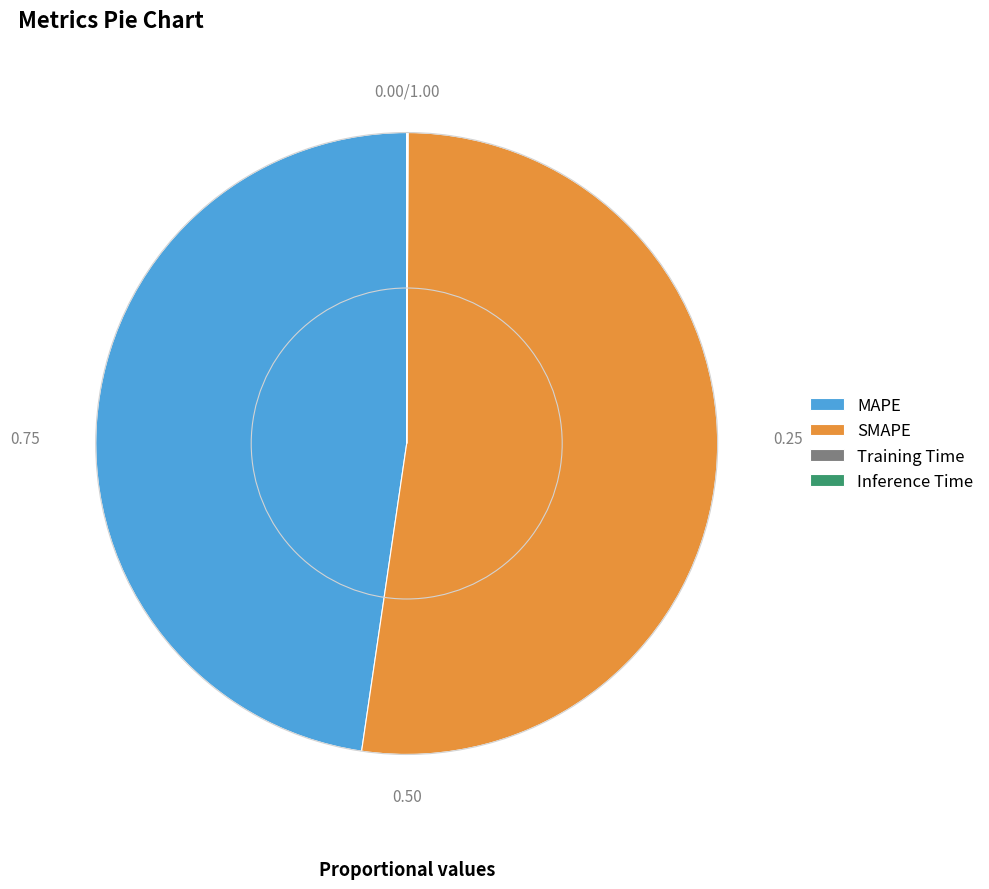

True or false: MAPE accounts for 48% of the total.

True